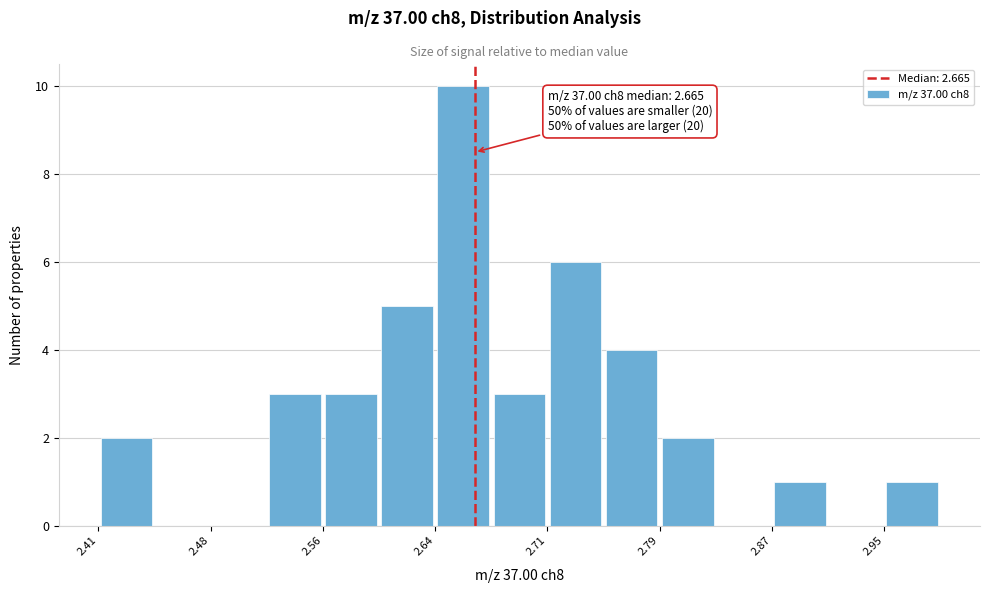

Read against the x-axis, roughly where is the centre of the tallest bar?

2.66